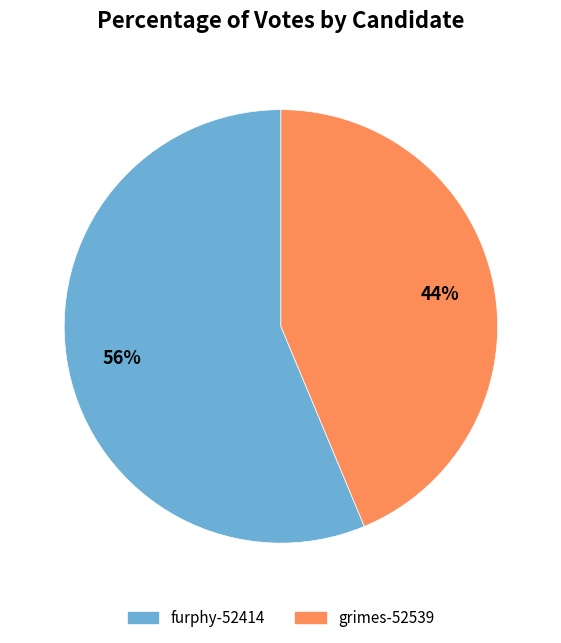

What percentage is the furphy-52414 slice, to the nearest percent?

56%